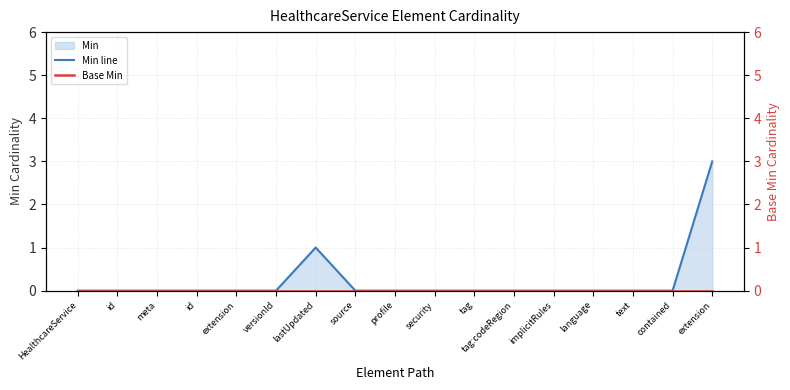

Is it true that Min line equals 1 at source?

False